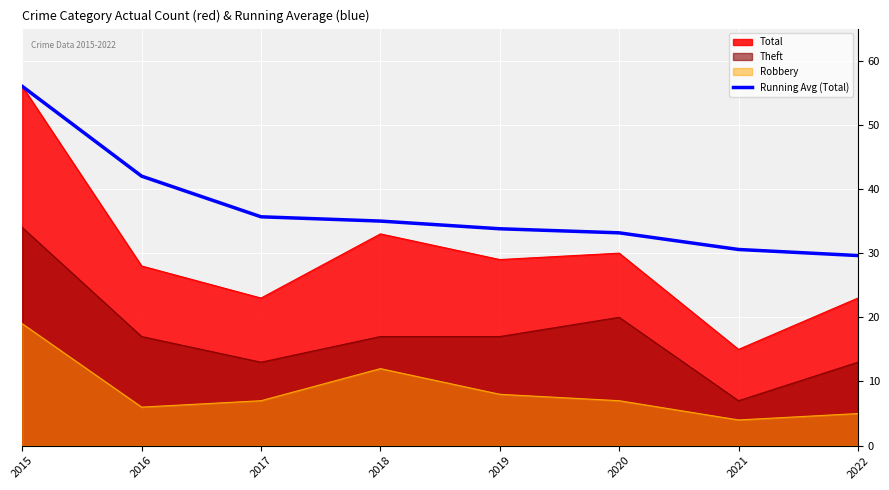

Which category has the lowest value across all series?

2022